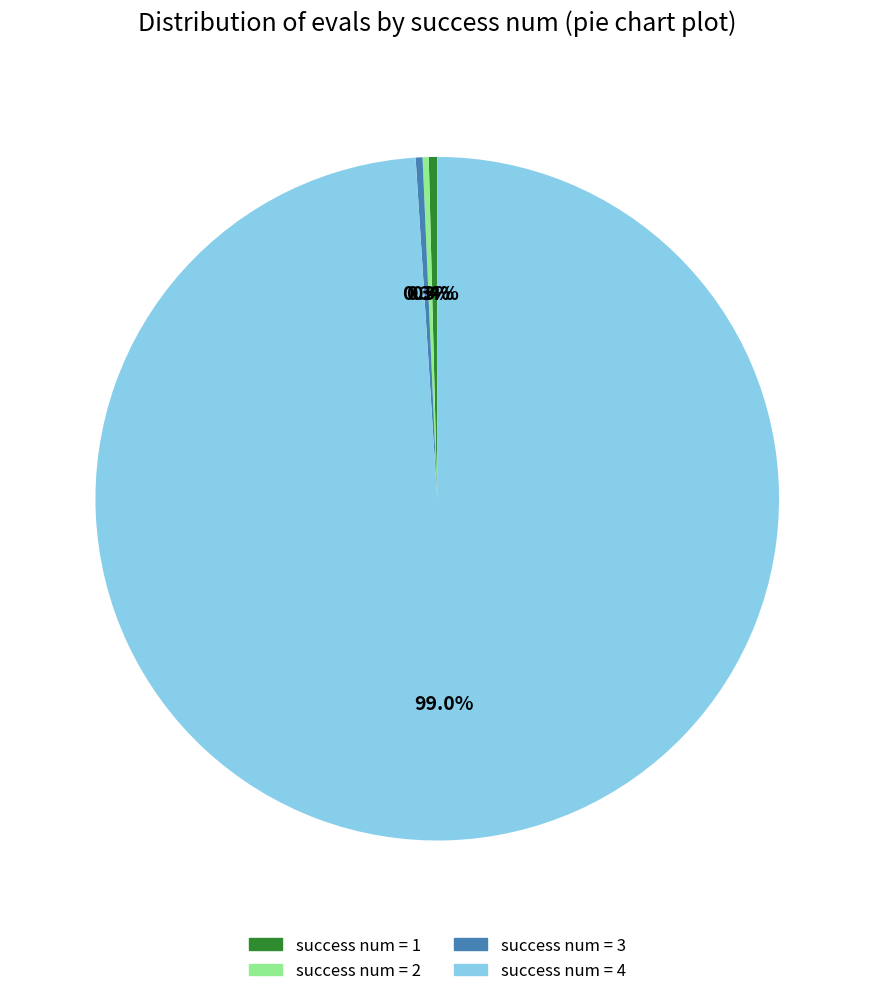

What percentage do success num = 4 and success num = 3 together represent?

99.3%